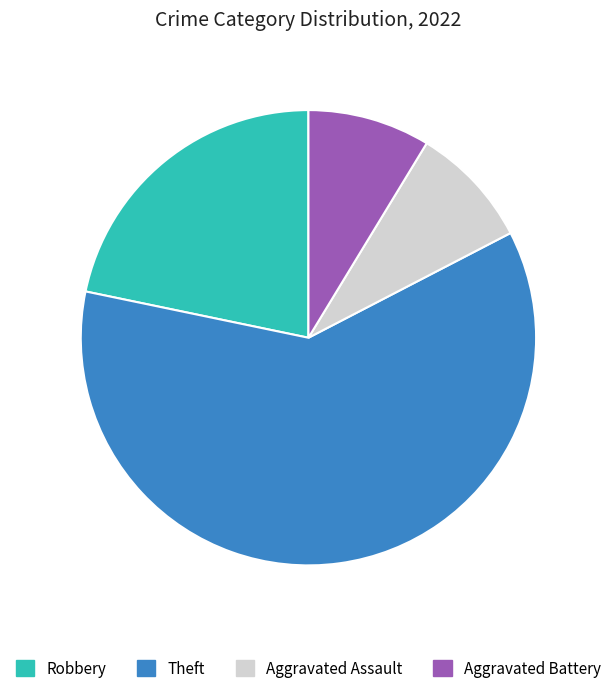

True or false: Aggravated Battery accounts for 2% of the total.

False